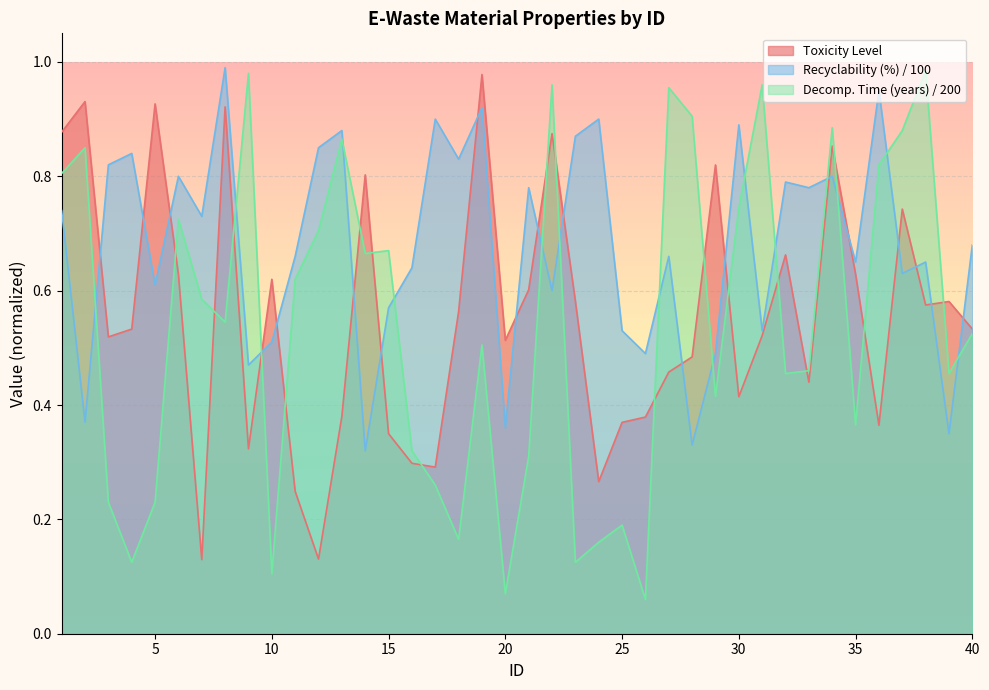

Between 31 and 16, which is larger?

31